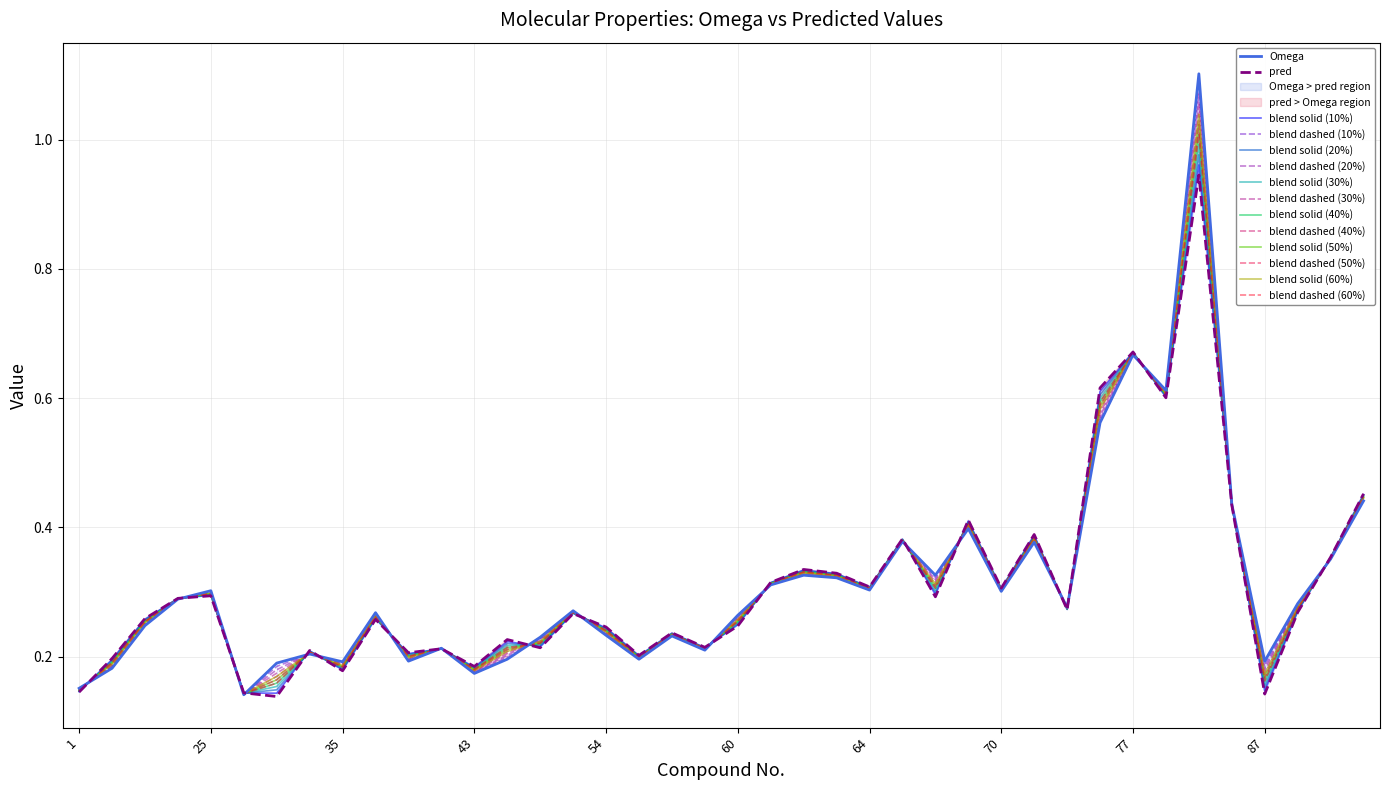

Reading right to left, list all the values displayed in this chart.

Omega: 0.4	0.4	0.3	0.2	0.4	1.1	0.6	0.7	0.6	0.3	0.4	0.3	0.4	0.3	0.4	0.3	0.3	0.3	0.3	0.3	0.2	0.2	0.2	0.2	0.3	0.2	0.2	0.2	0.2	0.2	0.3	0.2	0.2	0.2	0.1	0.3	0.3	0.2	0.2	0.2
pred: 0.5	0.4	0.3	0.1	0.4	0.9	0.6	0.7	0.6	0.3	0.4	0.3	0.4	0.3	0.4	0.3	0.3	0.3	0.3	0.2	0.2	0.2	0.2	0.2	0.3	0.2	0.2	0.2	0.2	0.2	0.3	0.2	0.2	0.1	0.1	0.3	0.3	0.3	0.2	0.1